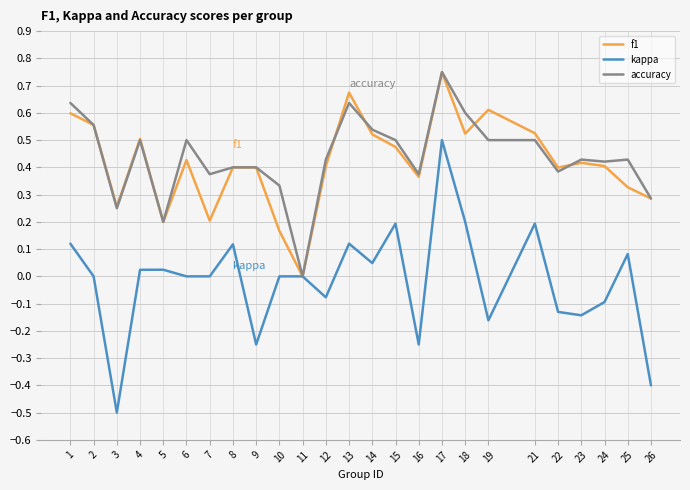

What is the difference between the maximum and second lowest values in the kappa series?

0.9